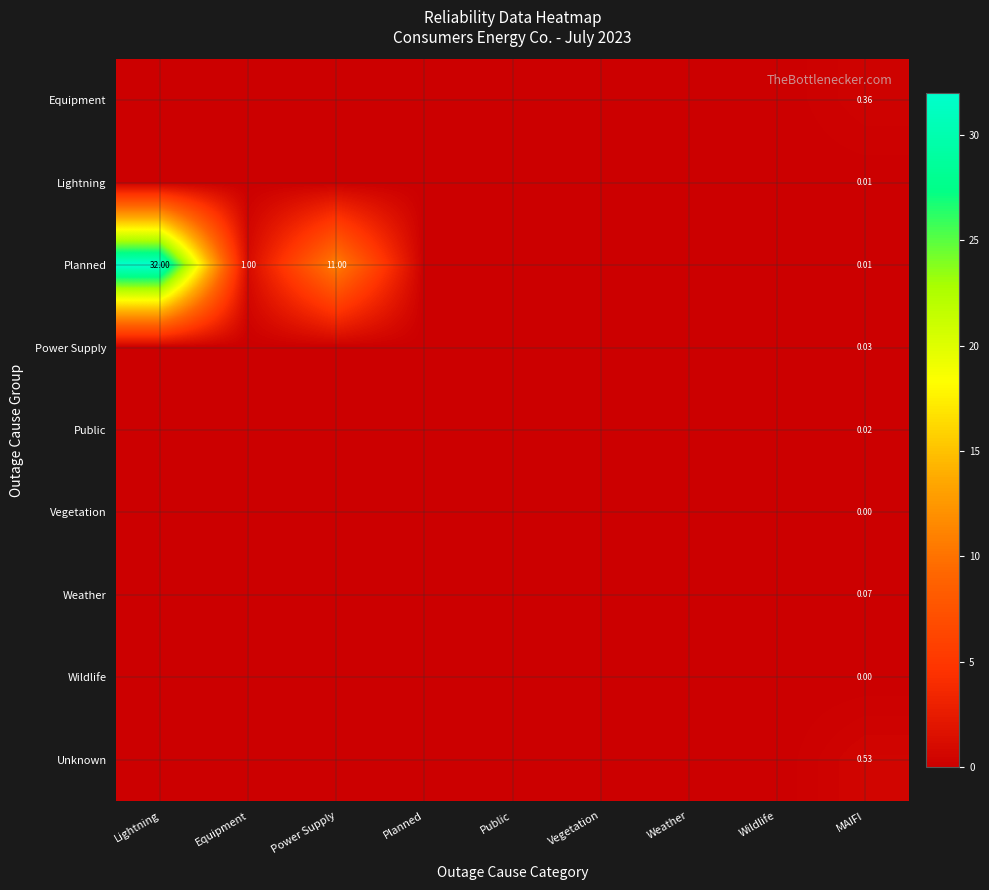

Count the Vegetation values in the range 0 to 1.

9